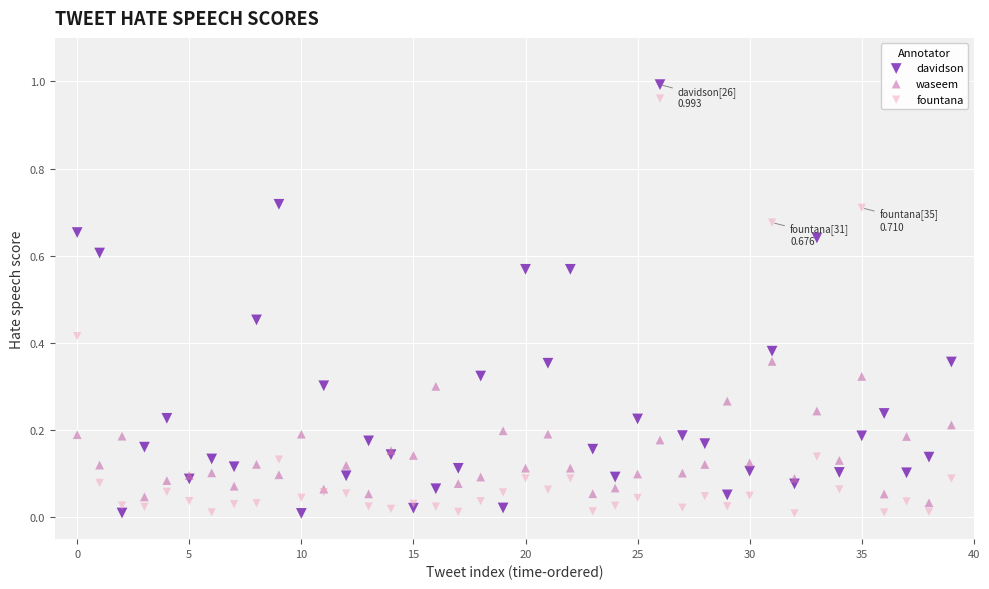

What are all the series names shown in the legend?

davidson, waseem, fountana